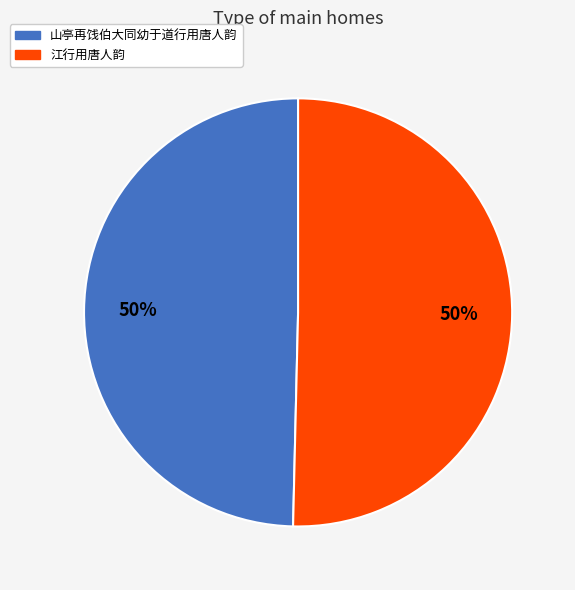

Is the sum of 江行用唐人韵 and 山亭再饯伯大同幼于道行用唐人韵 greater than half?

Yes